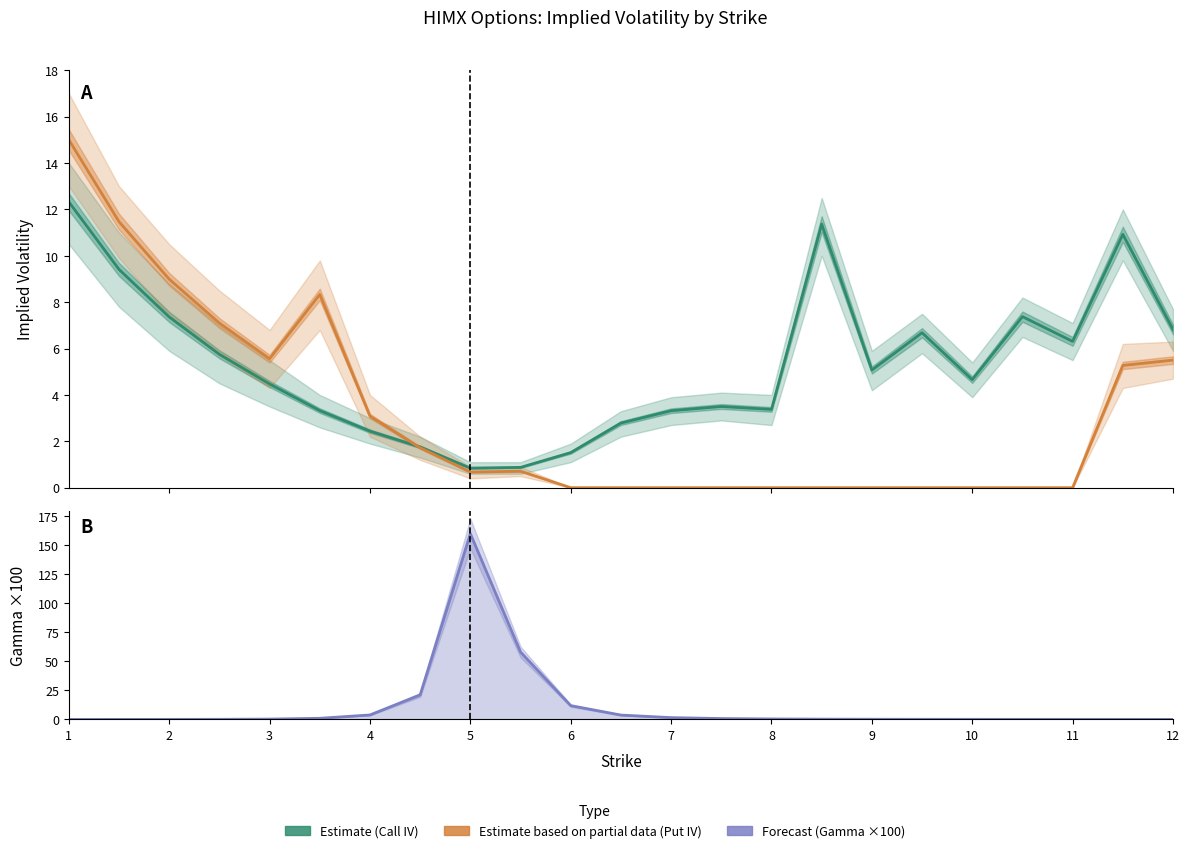

Which series has the largest total across all categories?

Call Gamma ×100 (Forecast)